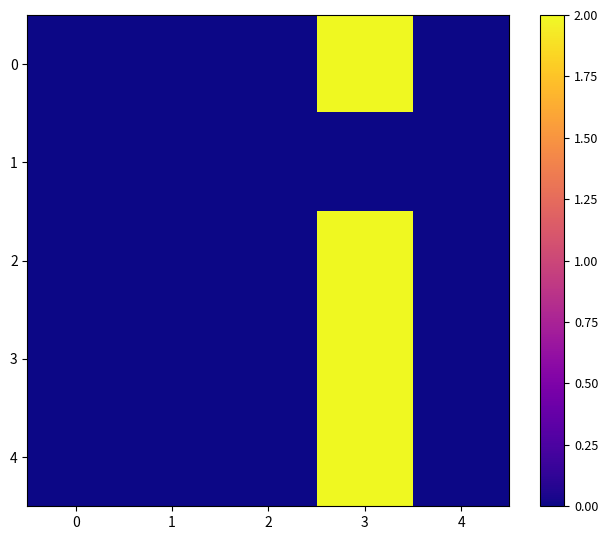

What is the total value across all series at 3?

8